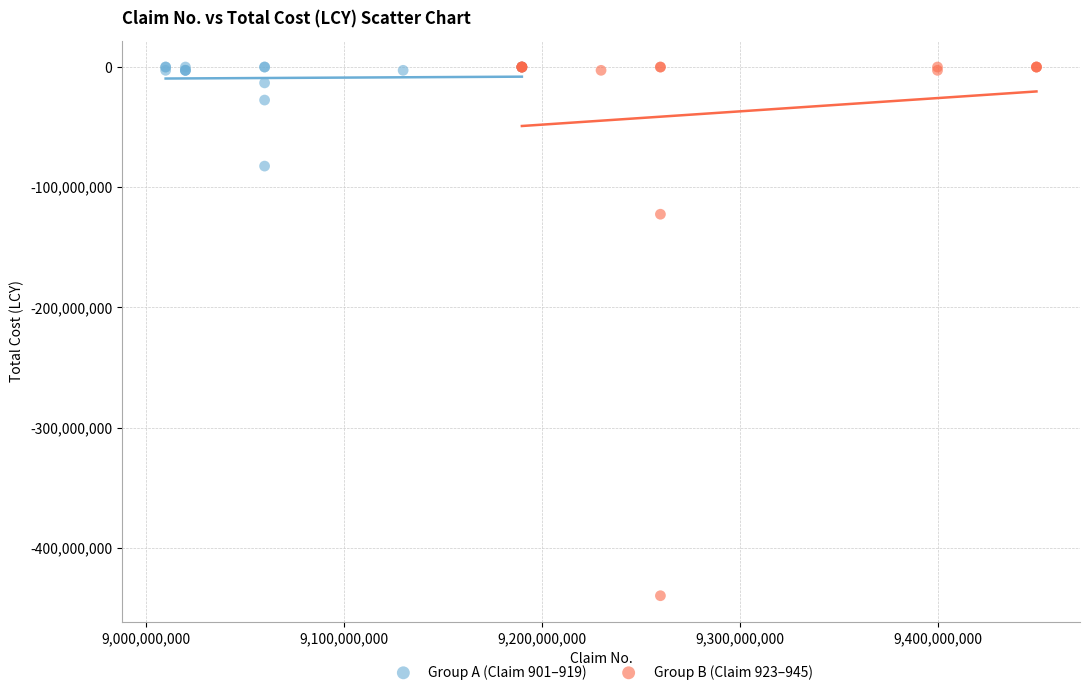

Which series contains the lowest Y value?

Group B (Claim 923–945)